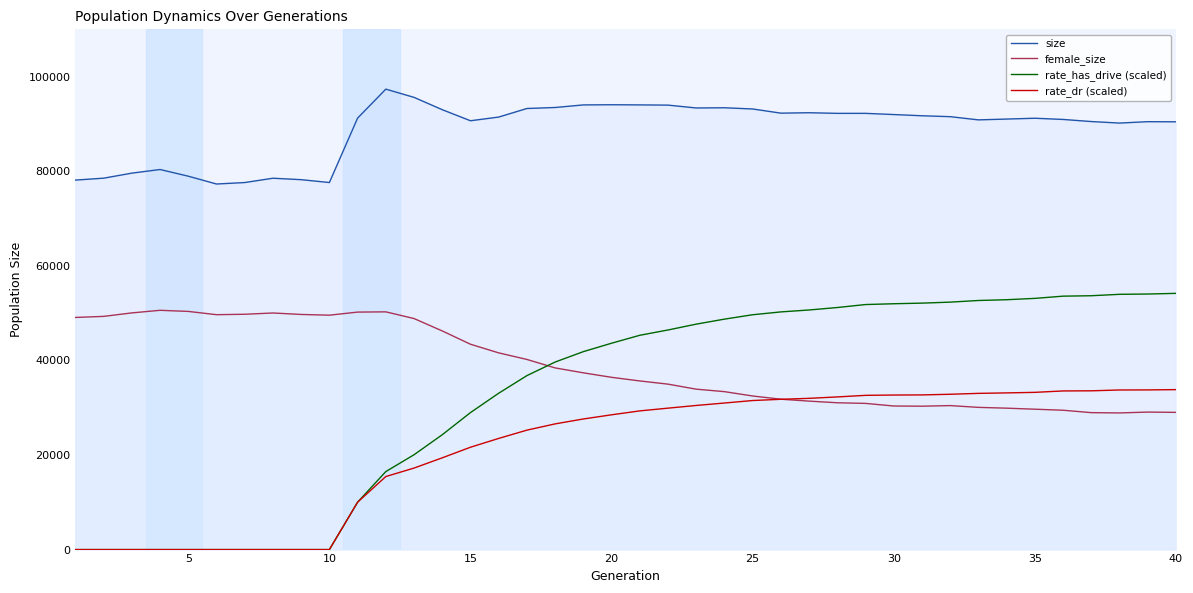

What is the greatest value displayed?

97355.0